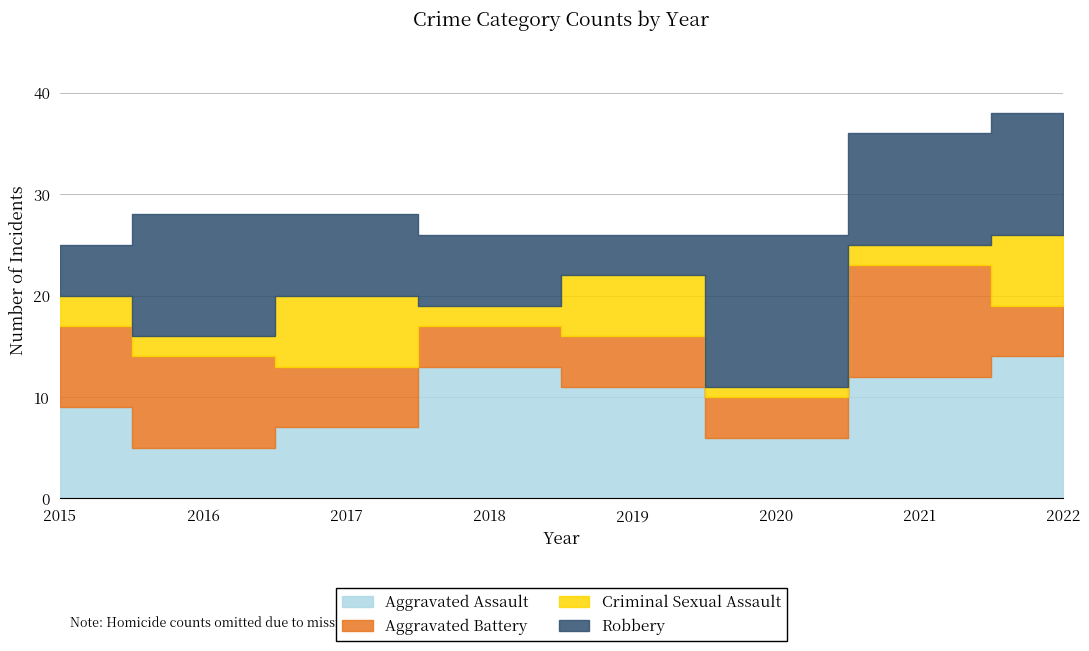

What is the difference between the second highest and second lowest values in the Robbery series?

7